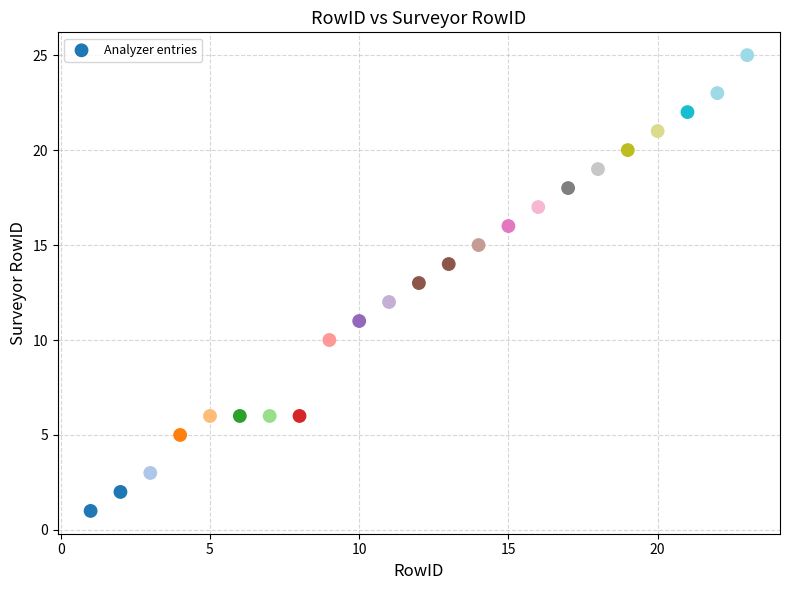

What is the range of X values (max minus min)?

22